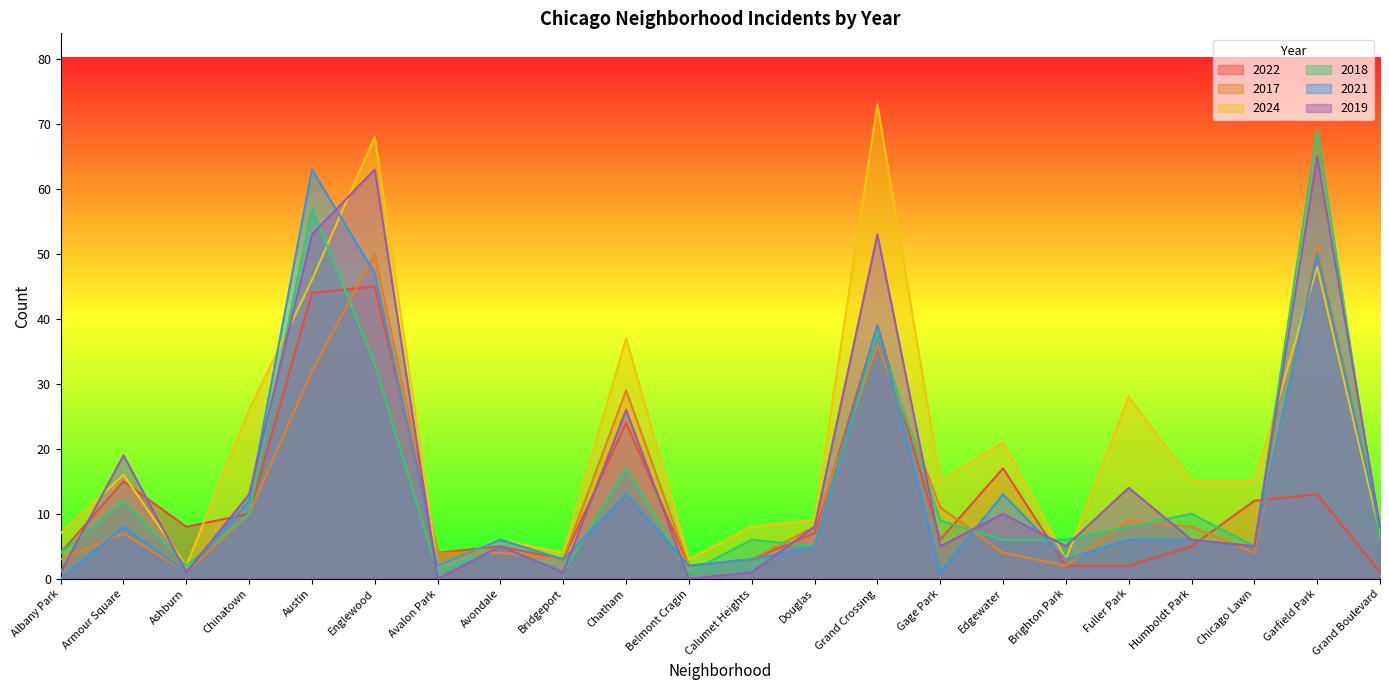

Which label corresponds to the largest value in the chart?

Grand Crossing